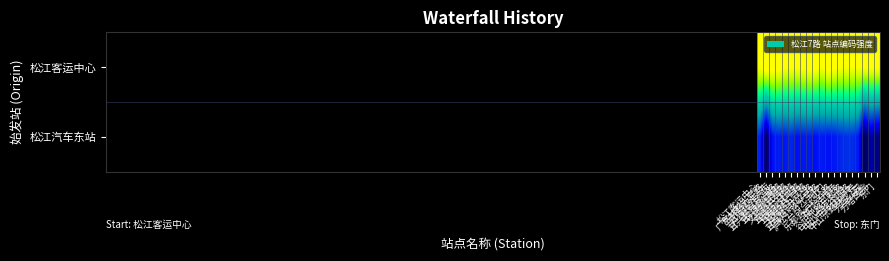

At how many categories does at least one series exceed 0?

20